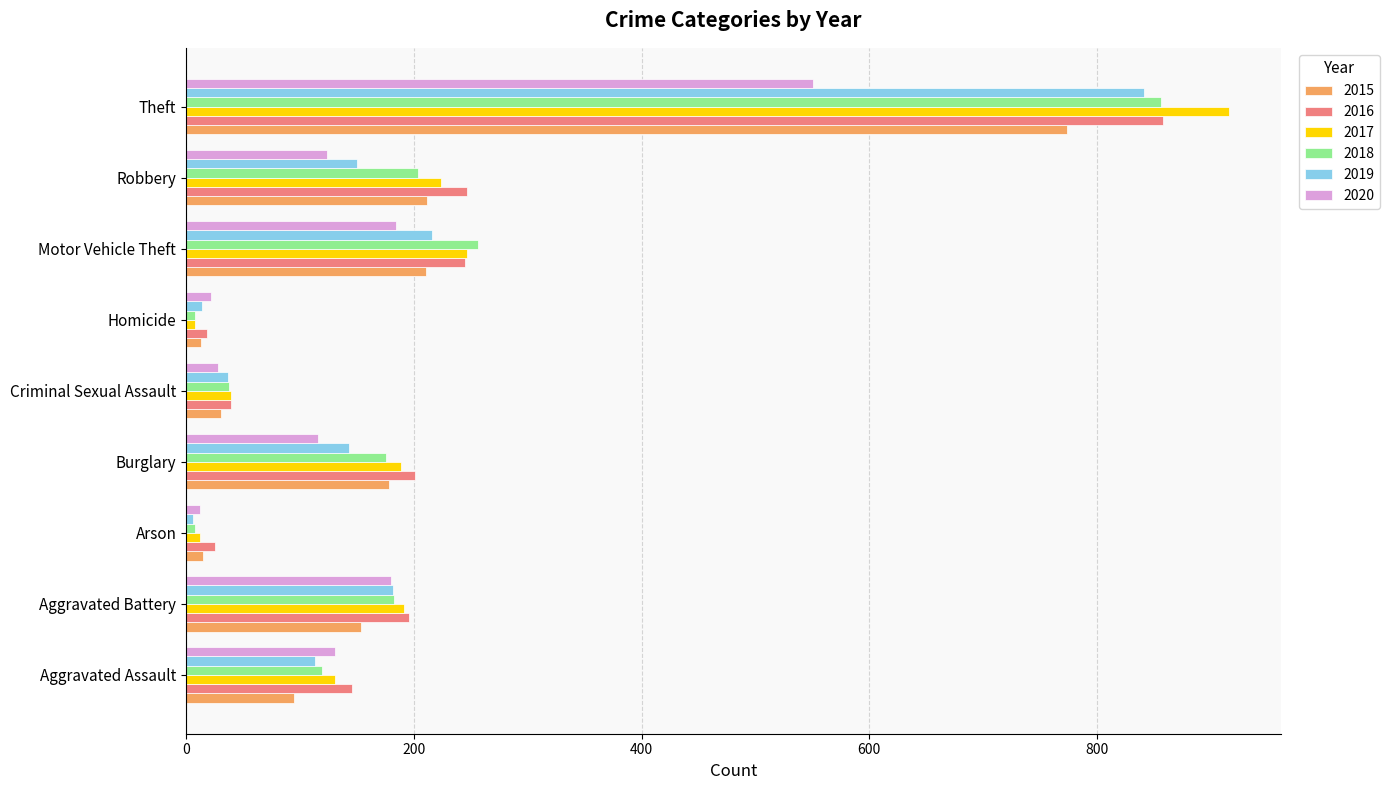

What is the difference between the maximum and minimum values in the 2020 series?

539